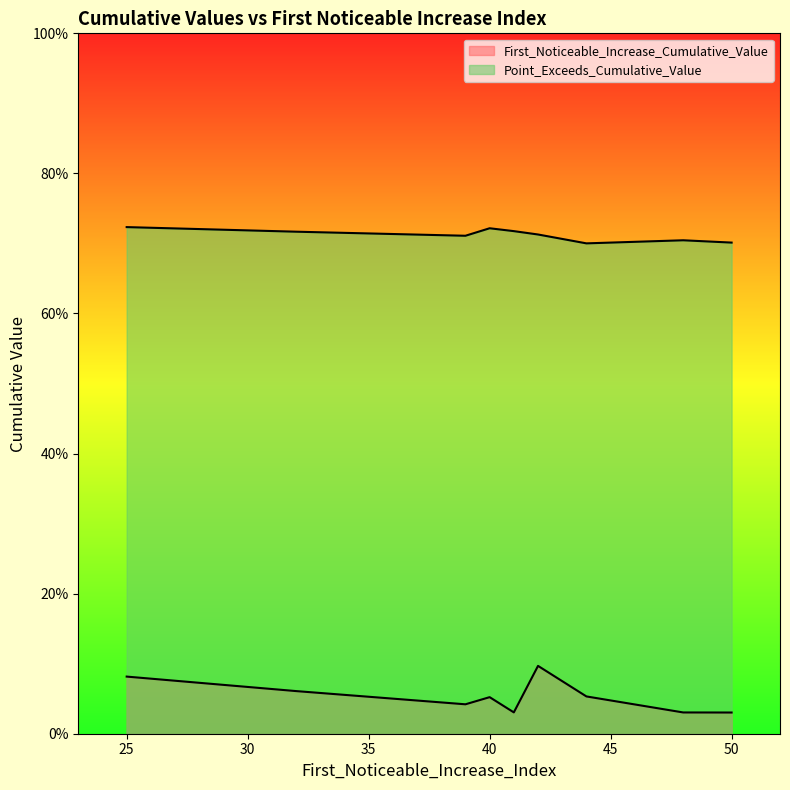

At which label does First_Noticeable_Increase_Cumulative_Value reach its minimum?

50